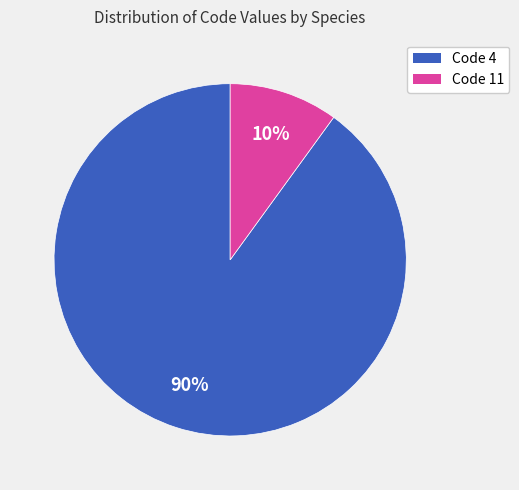

To the nearest percent, what is the average slice percentage?

50%